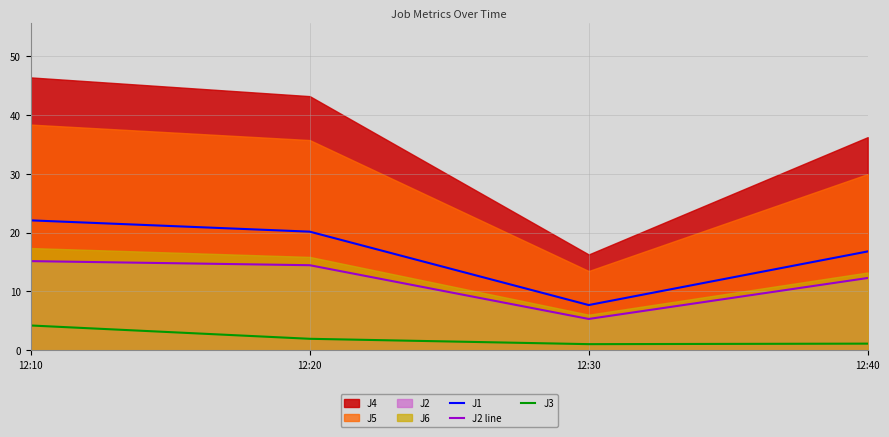

True or false: J1 and J3 intersect in this chart.

False